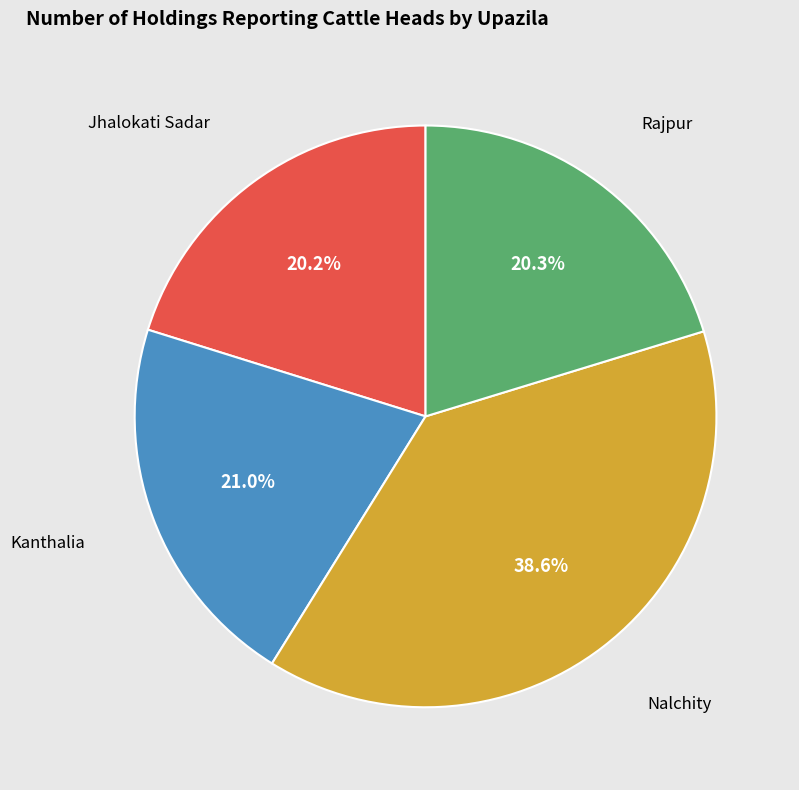

To the nearest percent, what is the difference between the Kanthalia and Rajpur slice percentages?

1%